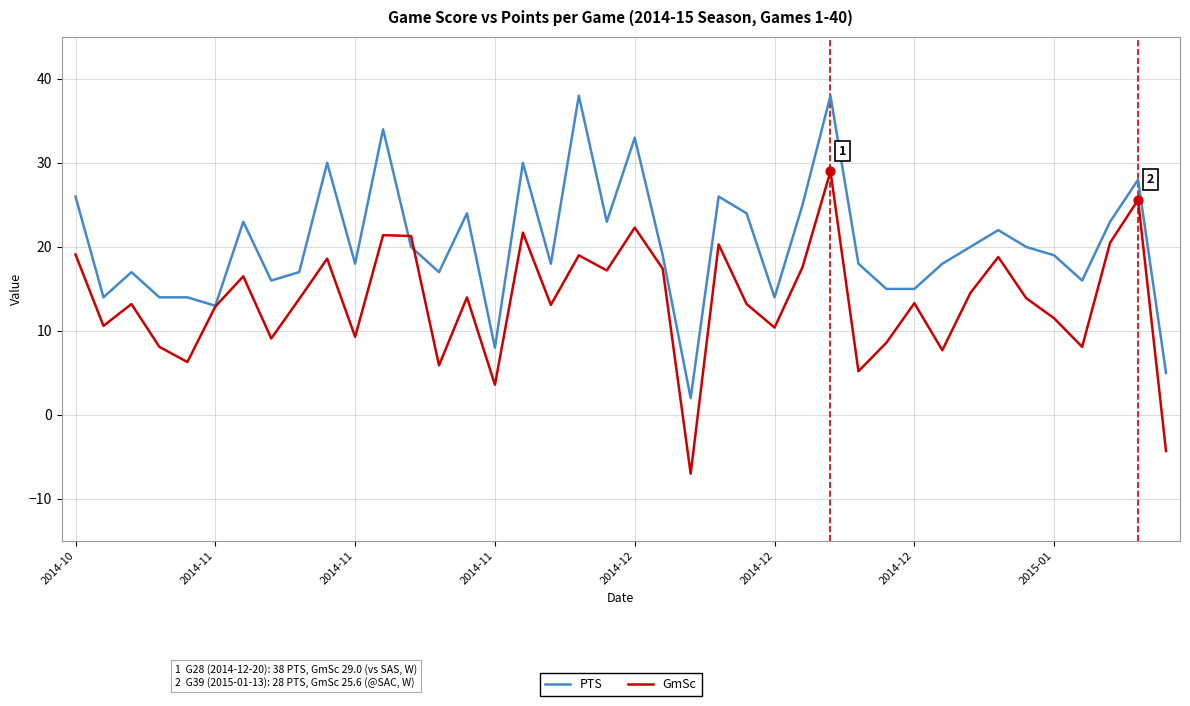

At how many categories does at least one series exceed 11?

37